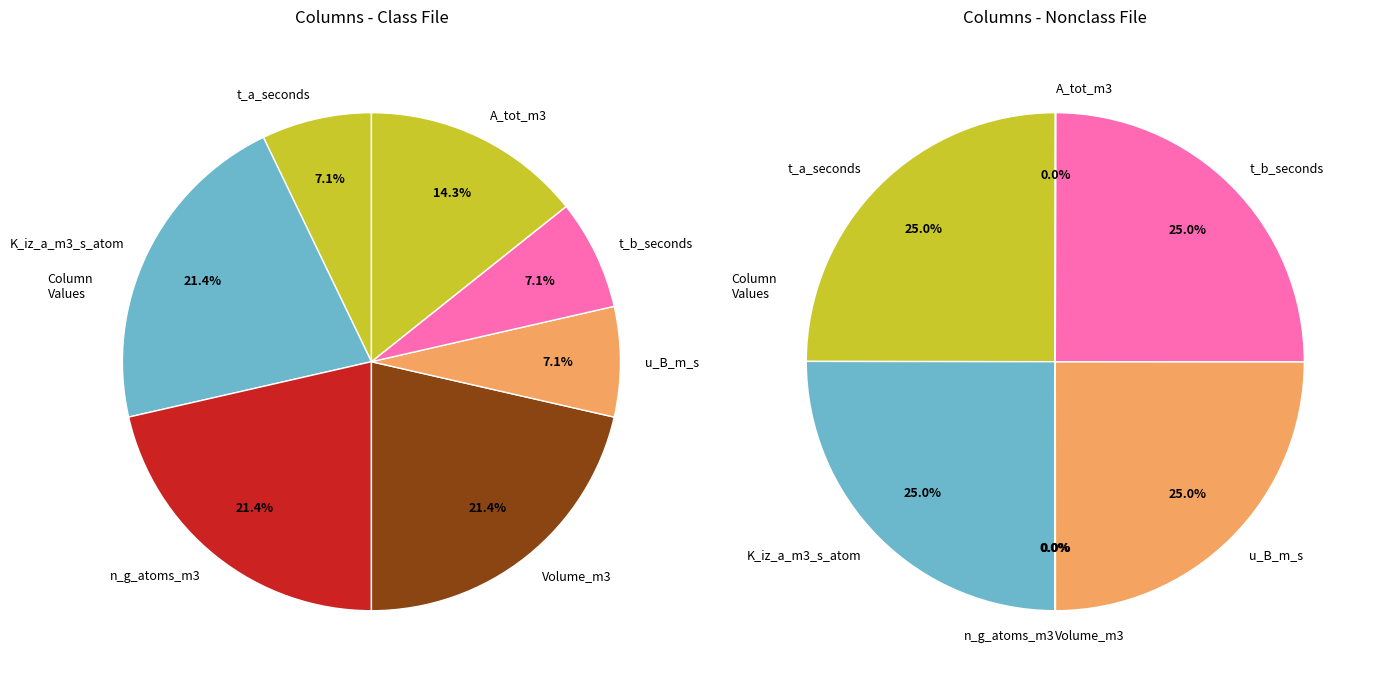

Is there any slice that represents more than half of the pie?

No